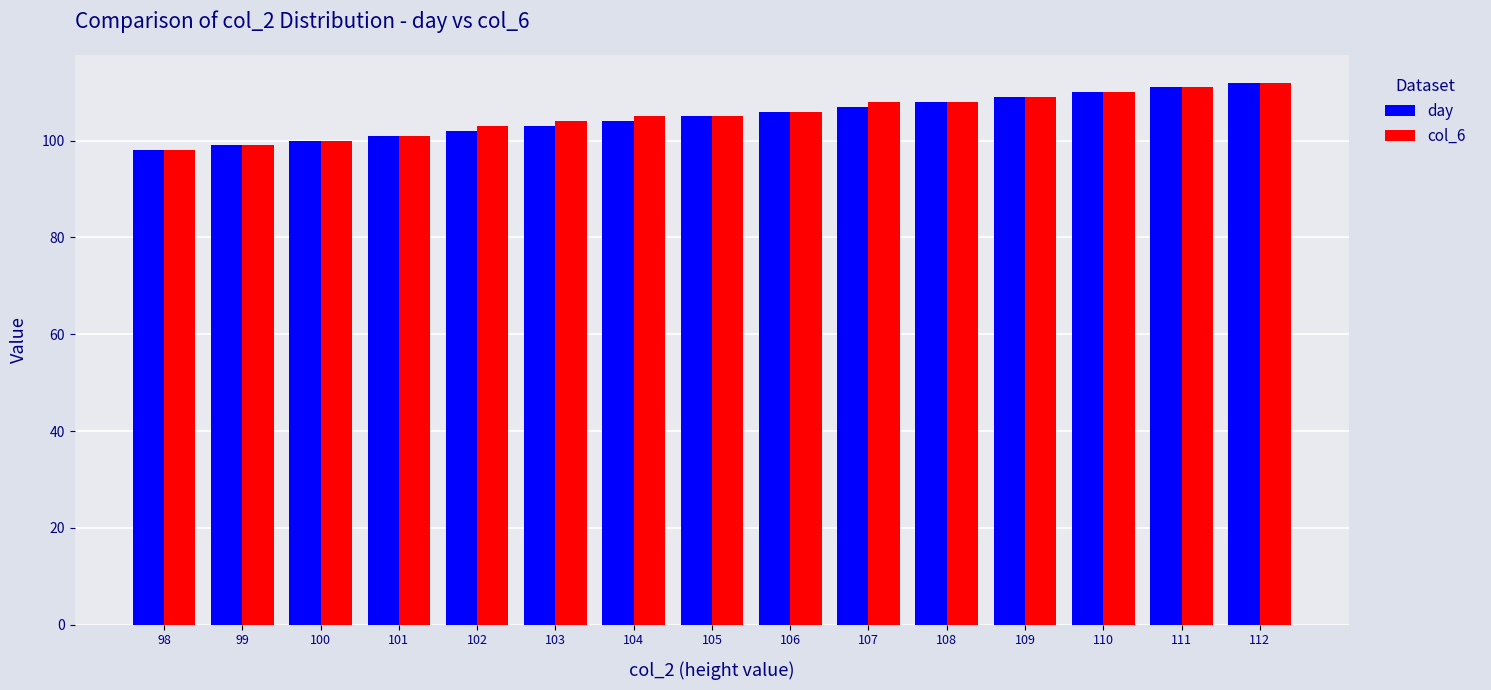

Which category has the highest value across all series?

112